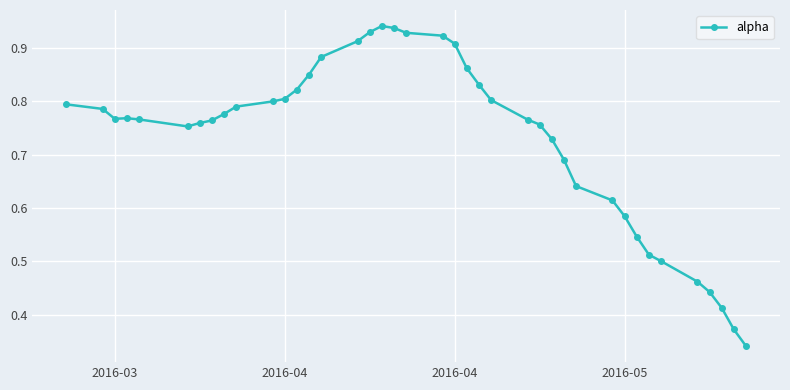

What is the sum of all values?

29.2